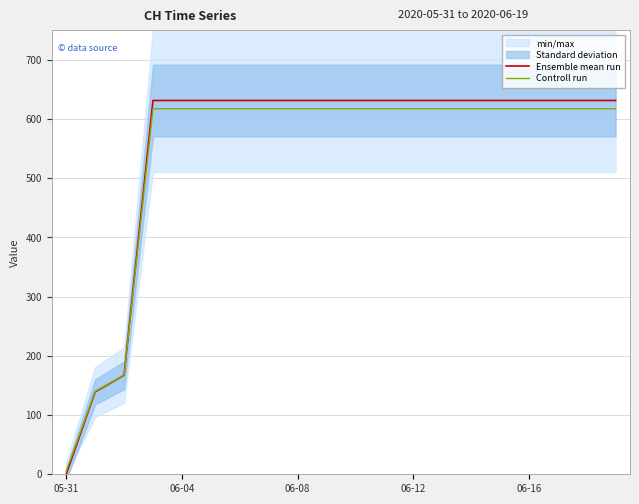

Reading right to left, extract all data points from this chart.

Ensemble mean run: 631.0	631.0	631.0	631.0	631.0	631.0	631.0	631.0	631.0	631.0	631.0	631.0	631.0	631.0	631.0	631.0	631.0	167.0	139.0	0.0
Controll run: 617.1	617.1	617.1	617.1	617.1	617.1	617.1	617.1	617.1	617.1	617.1	617.1	617.1	617.1	617.1	617.1	617.1	167.0	139.8	5.0